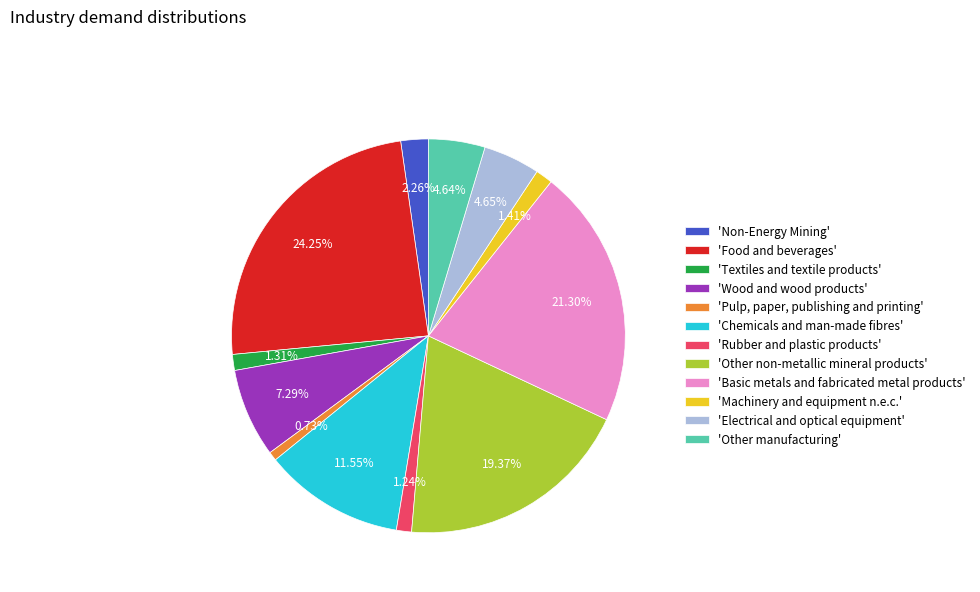

Which has a higher value, 'Food and beverages' or 'Pulp, paper, publishing and printing'?

'Food and beverages'